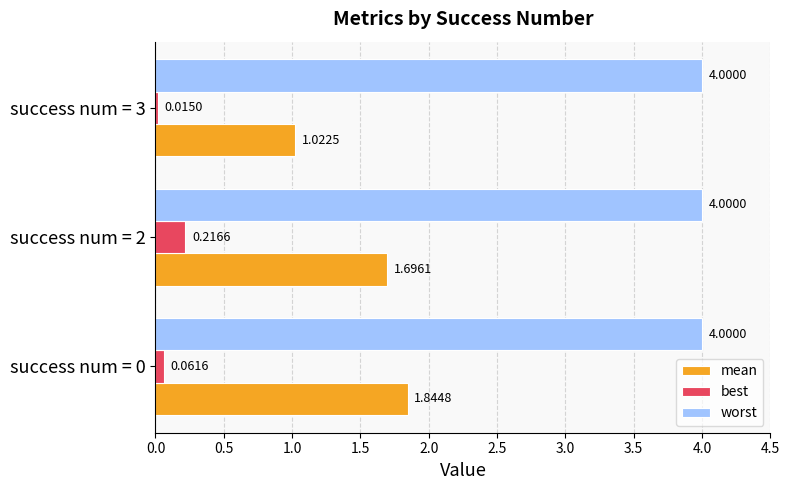

Count the number of categories in the chart.

3